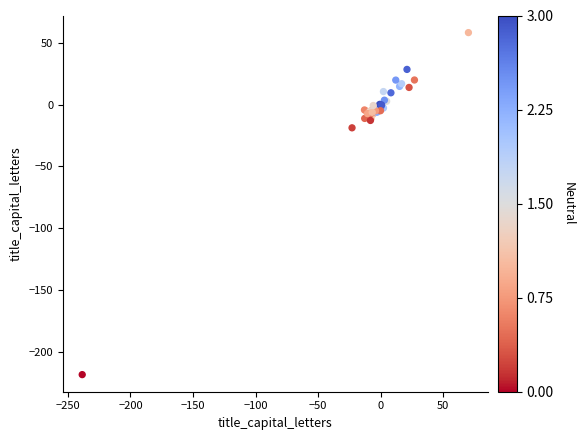

What Y value in the scatter plot is closest to -80?

-18.7